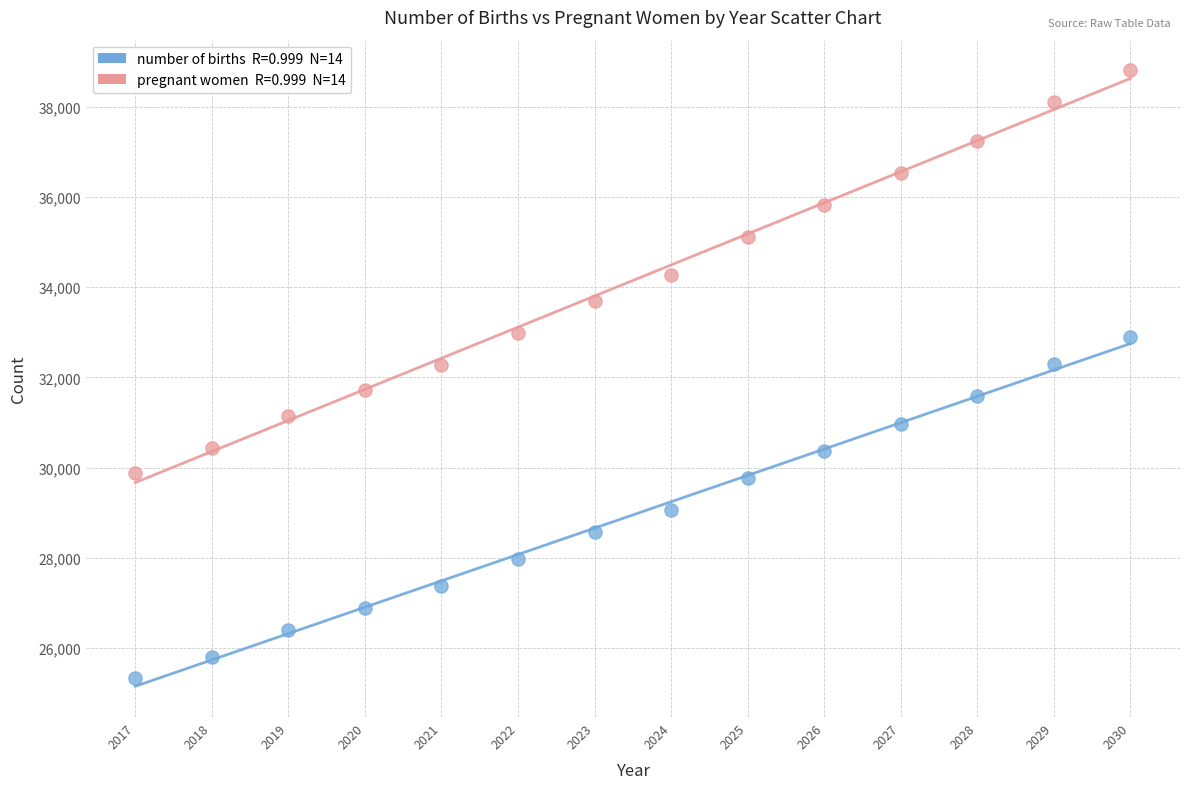

Across all data points, what is the range of X values (max minus min)?

13.0